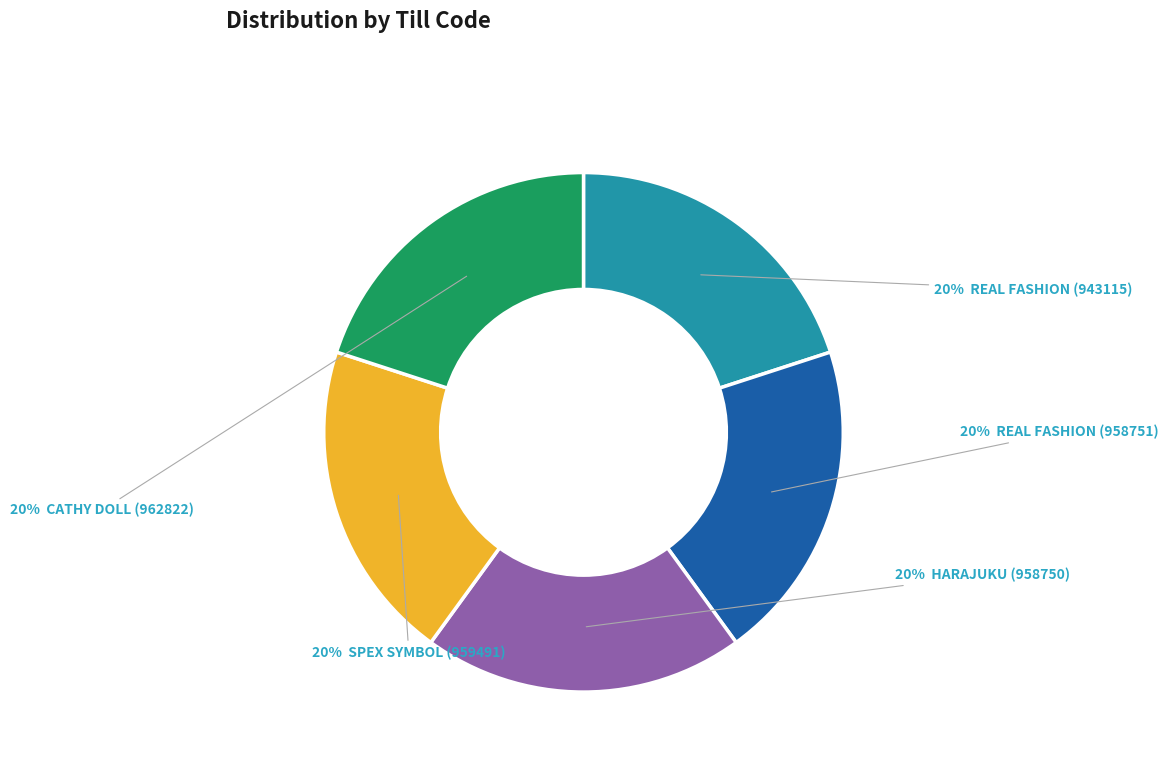

Is there a majority slice in this chart?

No